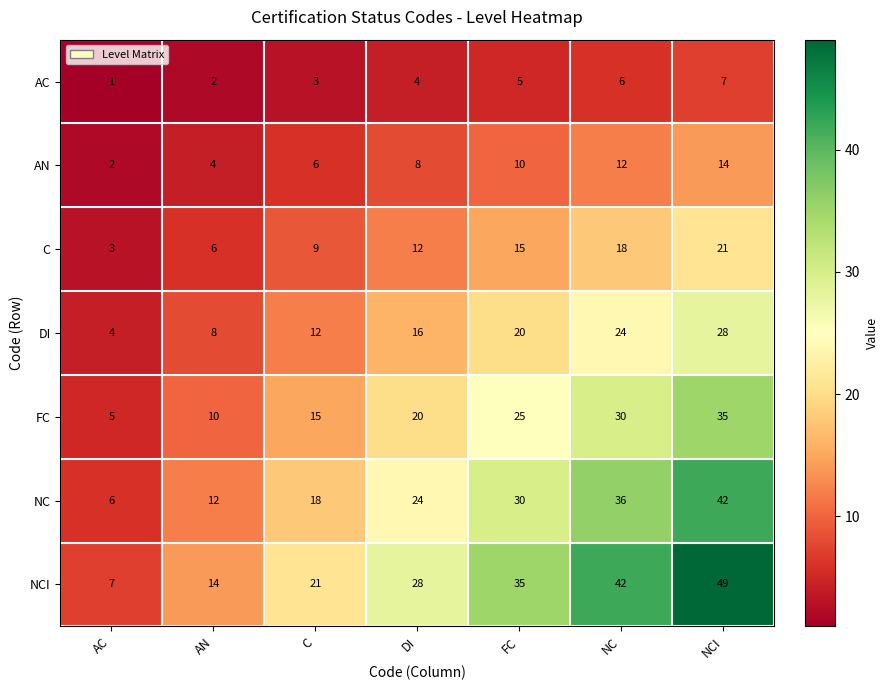

What is the difference between the maximum and minimum values in the DI series?

24